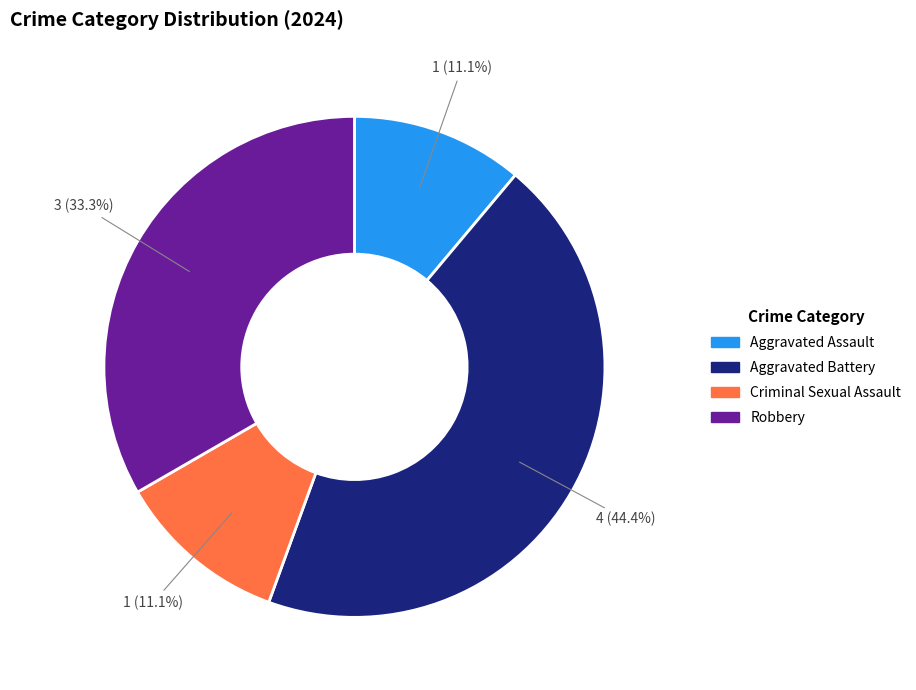

Which slice is the largest?

Aggravated Battery